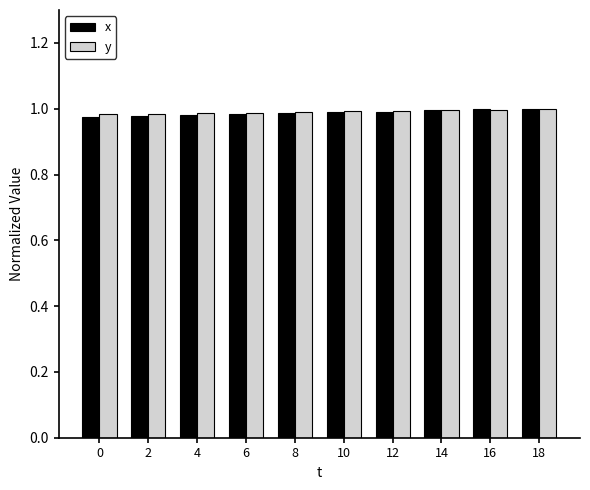

What is the sum of the x values at 2 and 14?

2.0